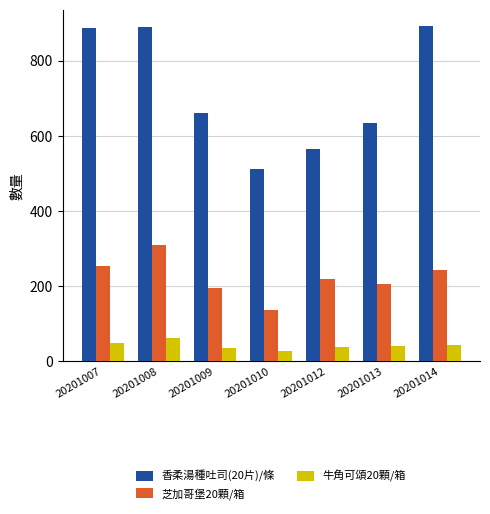

What is the minimum value shown in the chart?

27